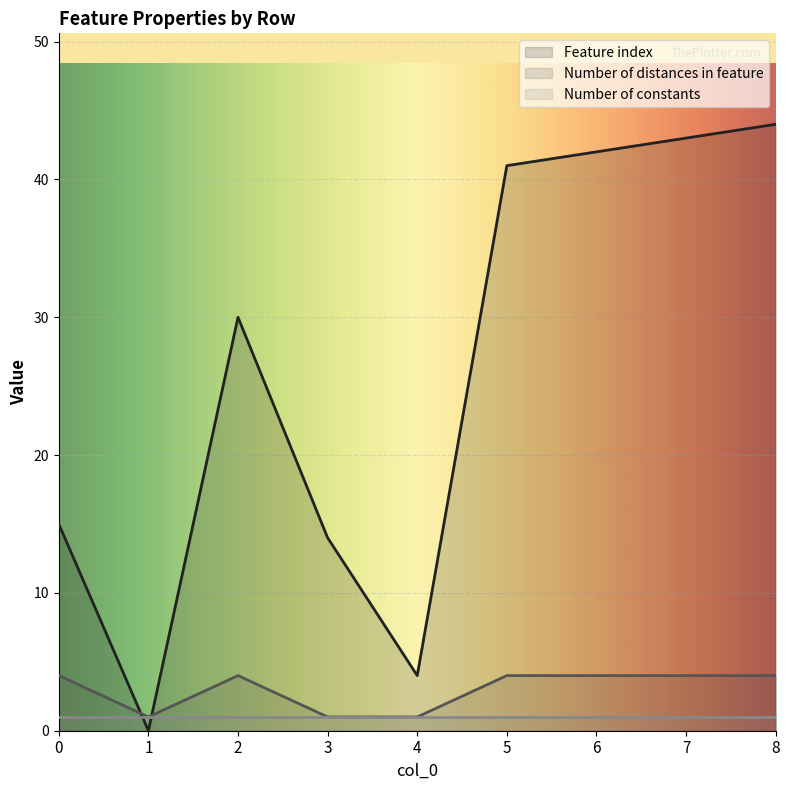

What is the value of the Feature index point at the 8th from the left?

43